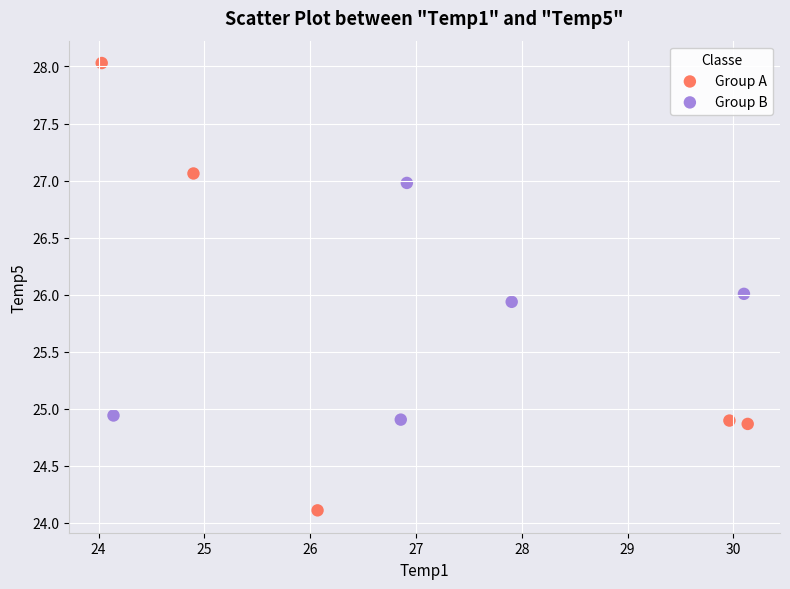

What are all the series names shown in the legend?

Group A, Group B